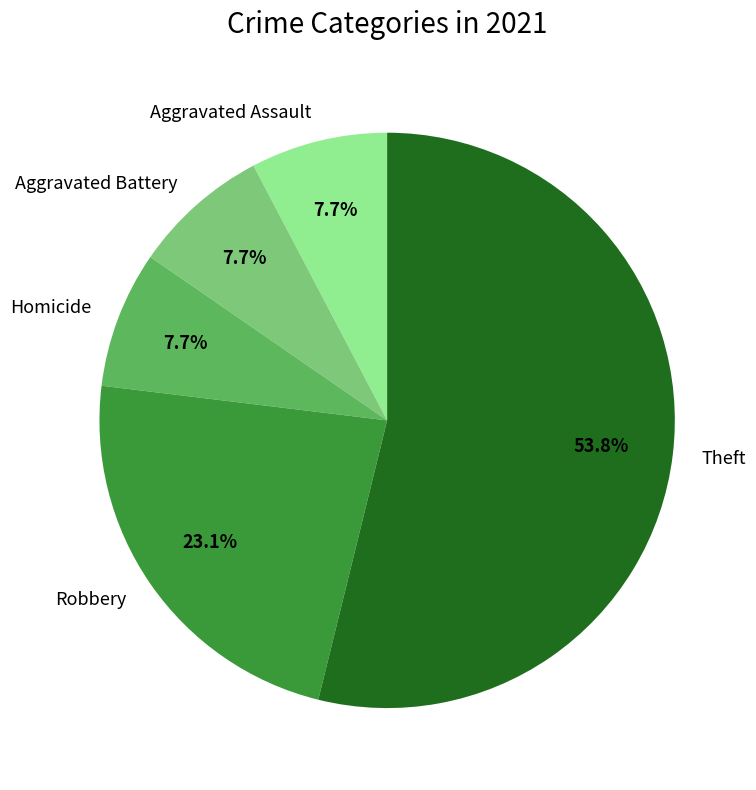

To the nearest percent, what portion does Theft represent?

54%